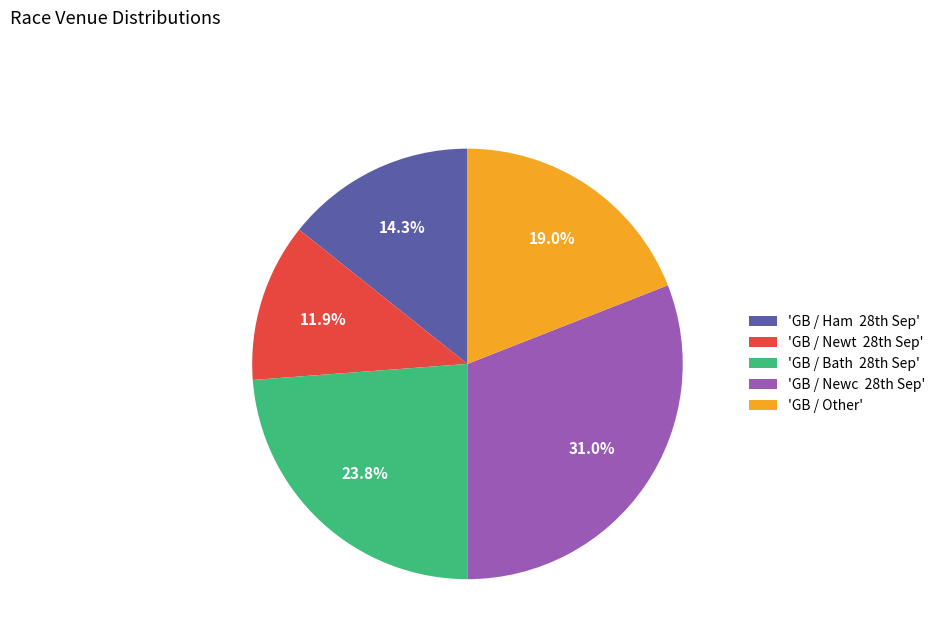

How many segments does this pie chart have?

5